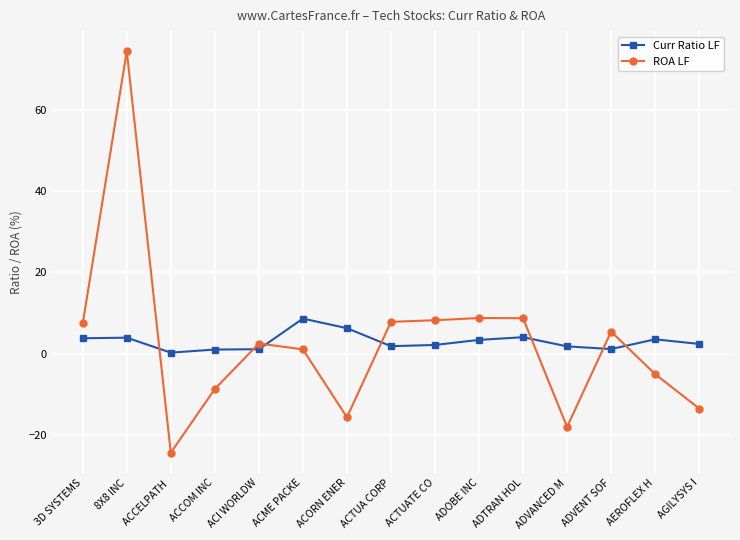

True or false: ROA LF has a value of -3.7 at ACCOM INC.

False